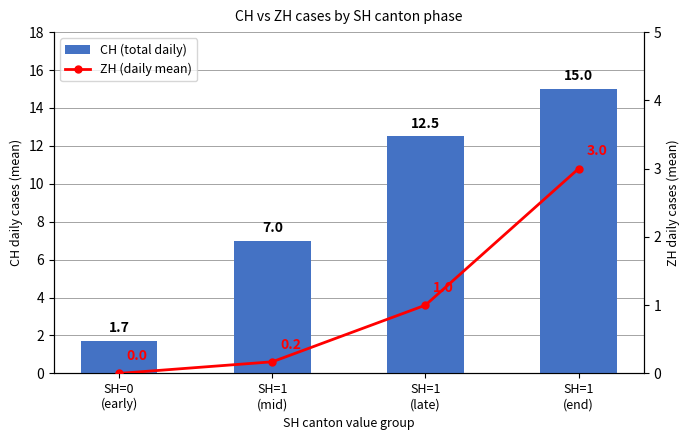

Rank the series at SH=1
(end) from highest to lowest value.

CH (total daily), ZH (daily mean)